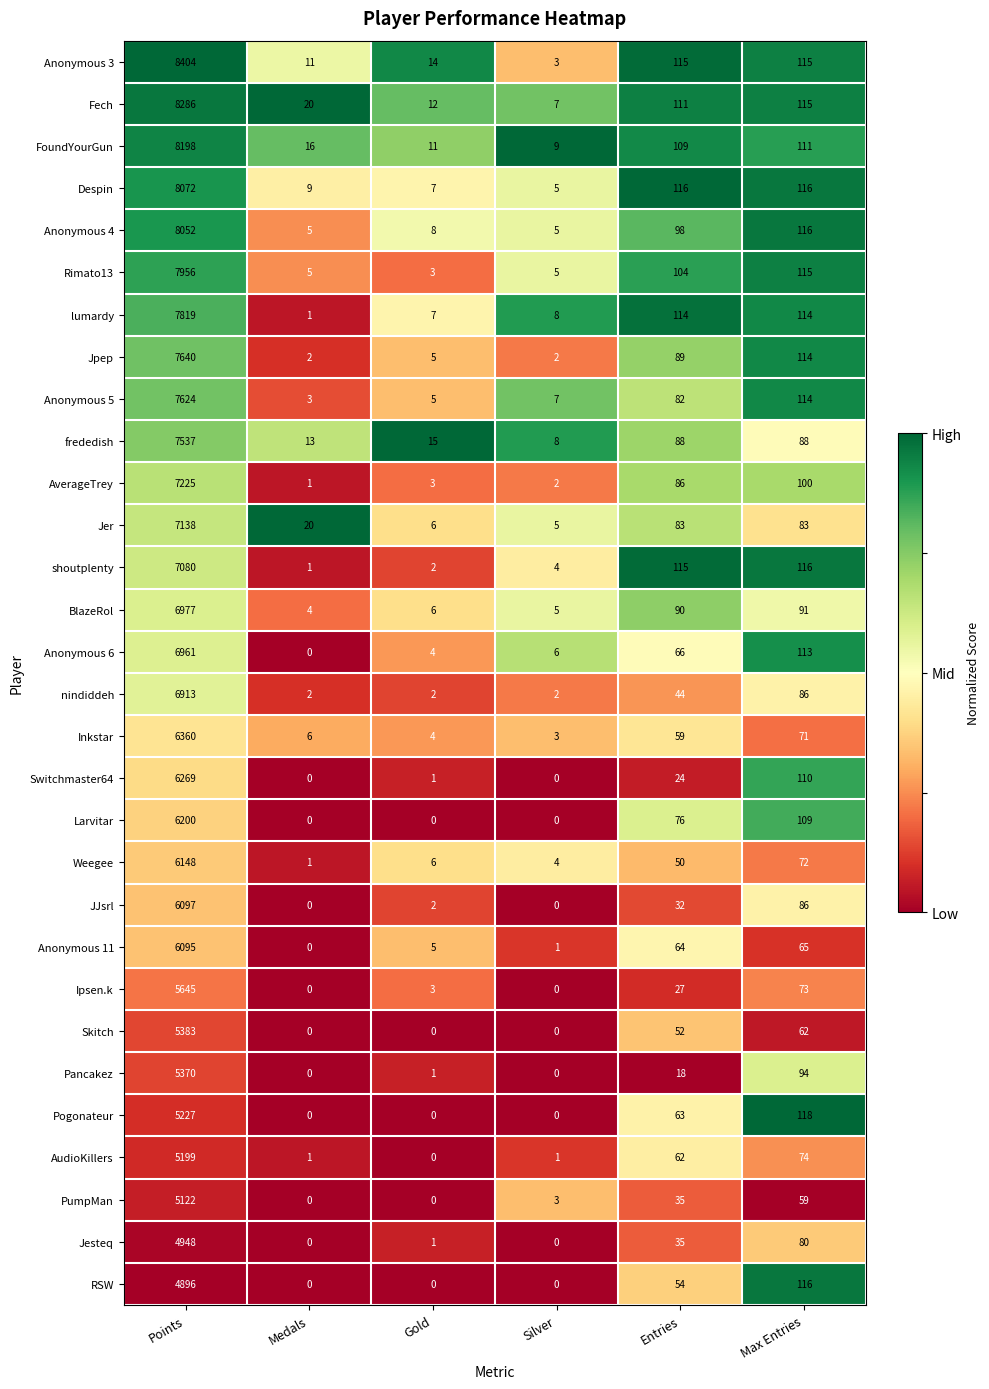

List the series in order of their peak value, highest first.

Anonymous 3, Fech, FoundYourGun, Despin, Anonymous 4, Rimato13, lumardy, Jpep, Anonymous 5, frededish, AverageTrey, Jer, shoutplenty, BlazeRol, Anonymous 6, nindiddeh, Inkstar, Switchmaster64, Larvitar, Weegee, JJsrl, Anonymous 11, Ipsen.k, Skitch, Pancakez, Pogonateur, AudioKillers, PumpMan, Jesteq, RSW